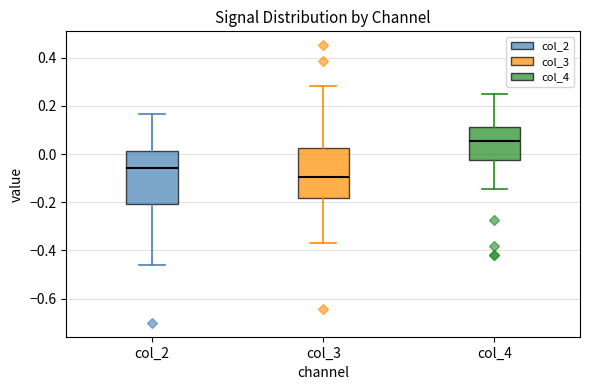

Reading left to right, transcribe this box plot: for each box, give where its median line is, the range the box spans, and where its two whiskers end, as read against the y-axis. The values are not printed on the chart, so give them approximately, as read against the axis.

col_2: median -0.06, box -0.20 to 0.02, whiskers -0.46 to 0.16
col_3: median -0.10, box -0.18 to 0.02, whiskers -0.38 to 0.28
col_4: median 0.06, box -0.02 to 0.12, whiskers -0.14 to 0.24